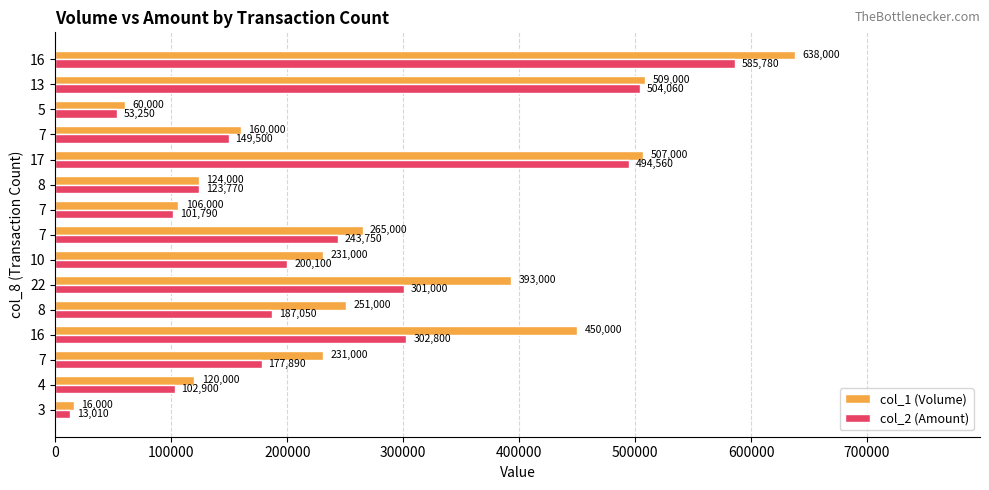

What is the difference between the maximum and minimum values in the col_1 (Volume) series?

622000